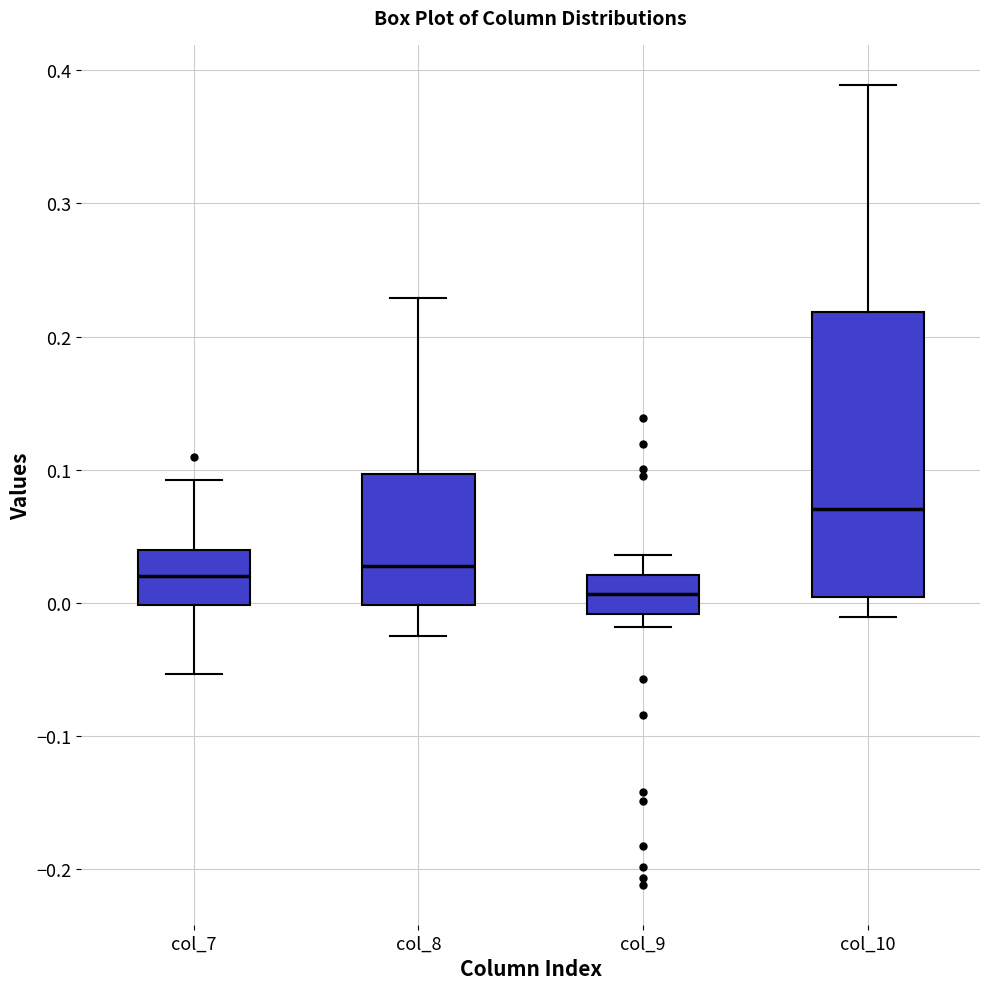

Which box has the highest median line?

col_10